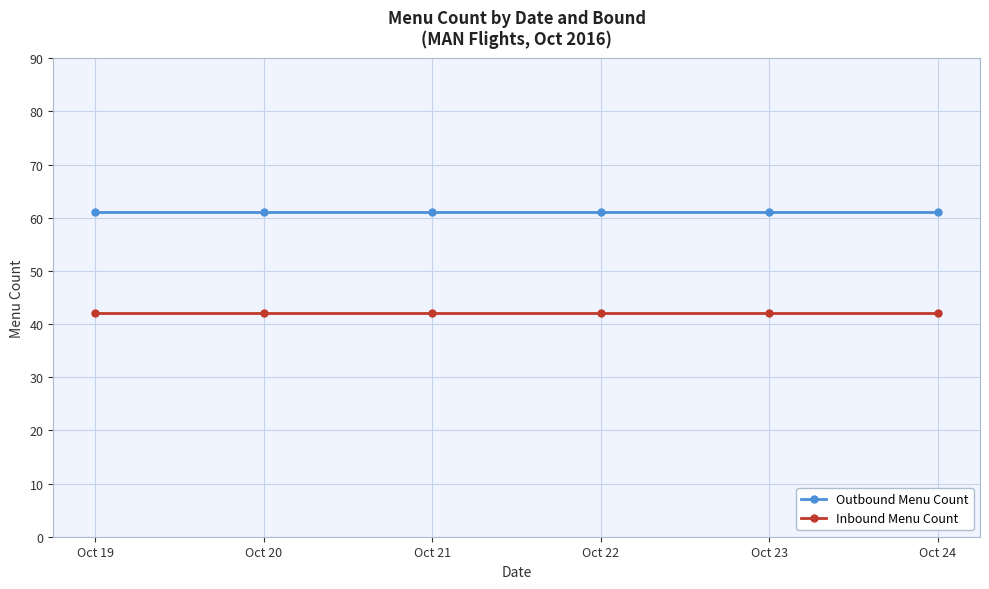

Rank the series by their maximum value, from highest to lowest.

Outbound Menu Count, Inbound Menu Count